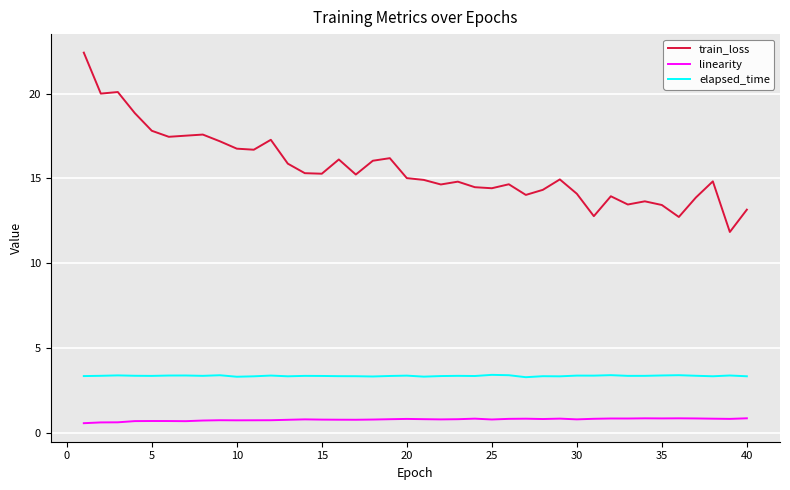

How many lines are shown in the chart?

3